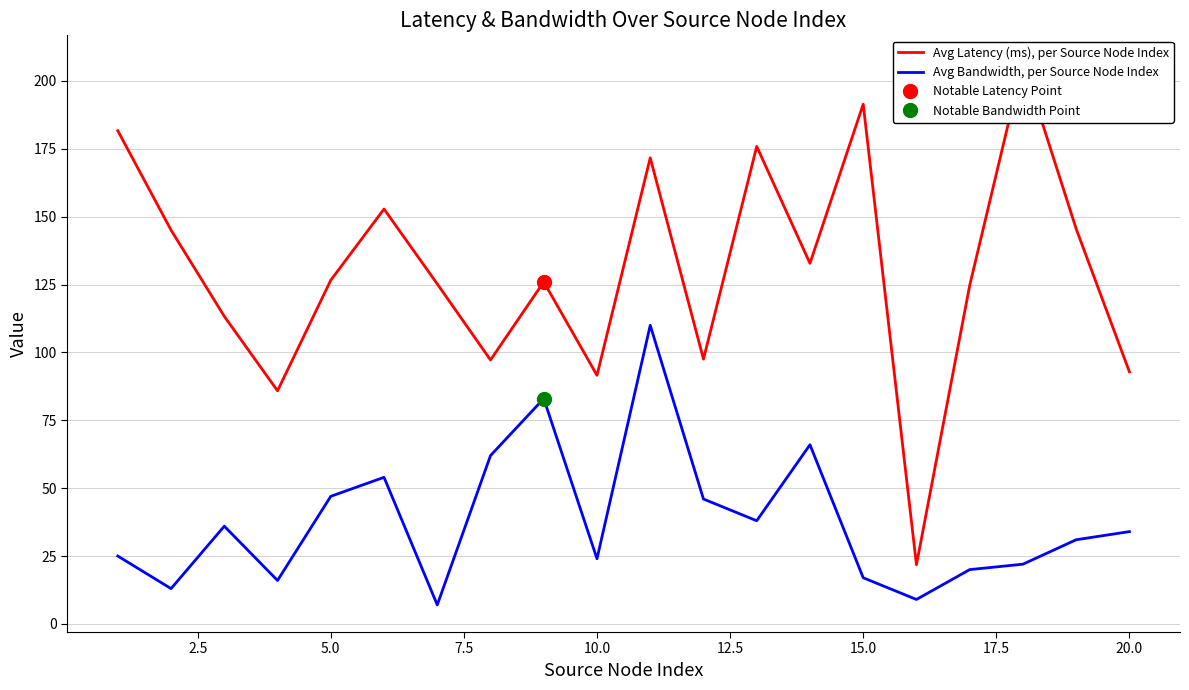

What is the minimum value for Avg Bandwidth, per Source Node Index?

7